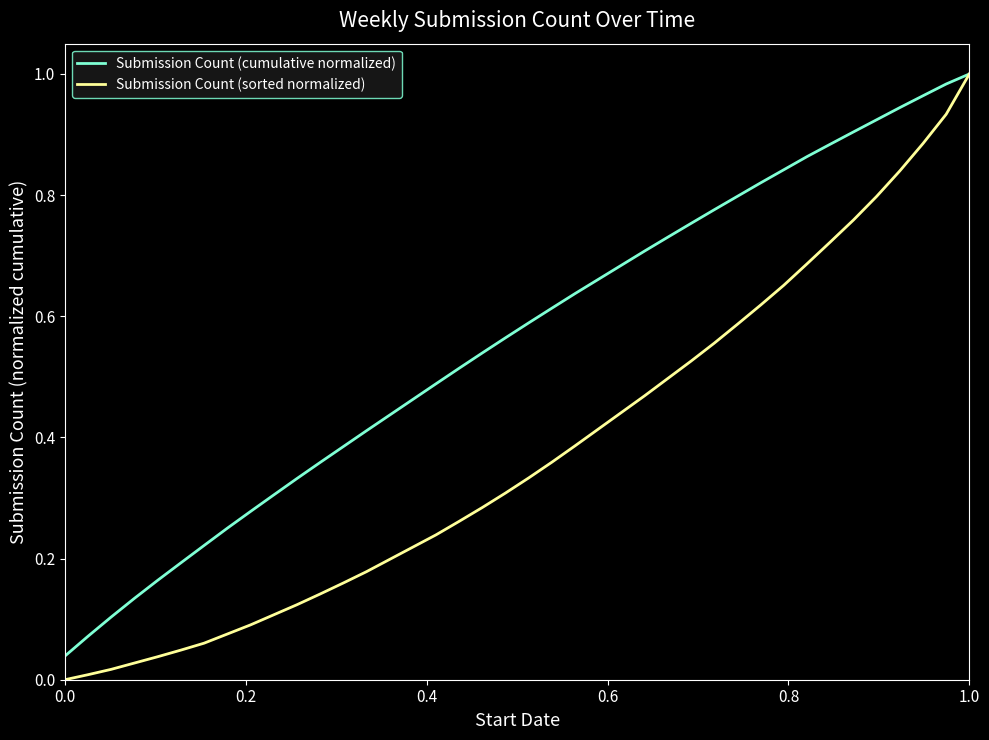

What are all the series names shown in the legend?

Submission Count (cumulative normalized), Submission Count (sorted normalized)